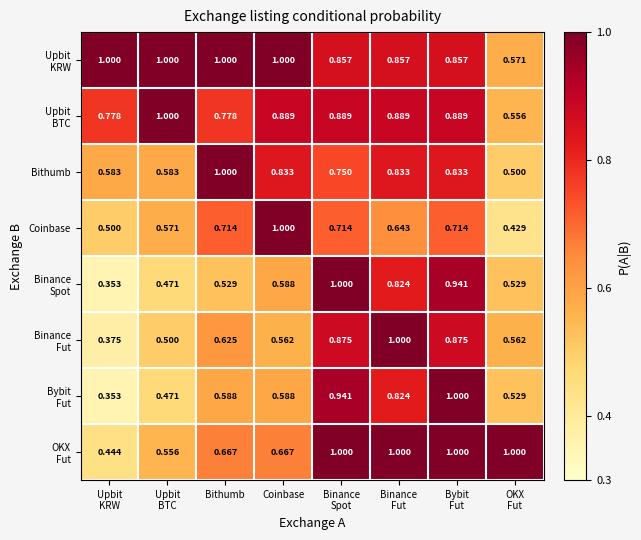

Rank the series at Upbit BTC from lowest to highest value.

Binance Spot, Bybit Fut, Binance Fut, OKX Fut, Coinbase, Bithumb, Upbit KRW, Upbit BTC